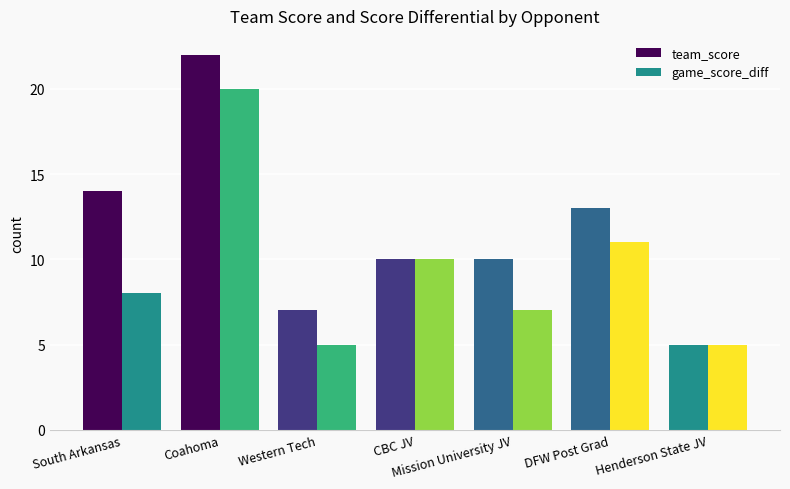

Does the chart contain stacked bars?

No